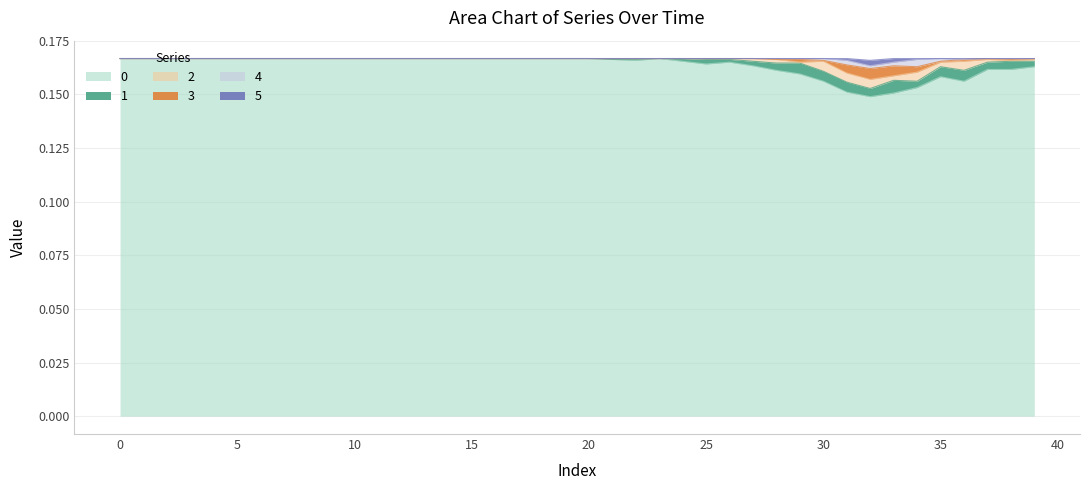

Does the chart display data point markers on the line(s)?

No